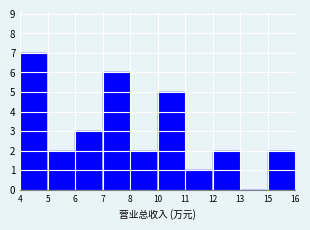

Reading left to right, extract all data points from this chart.

4=7	5=2	6=3	7=6	8=2	10=5	11=1	12=2	13=0	15=2